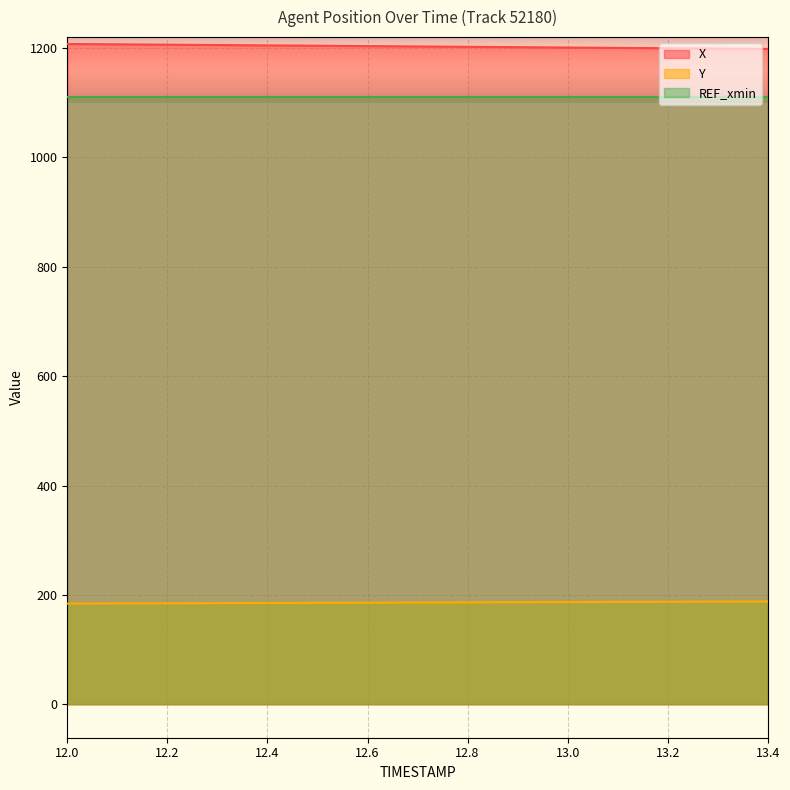

True or false: Y and REF_xmin cross at least once.

False